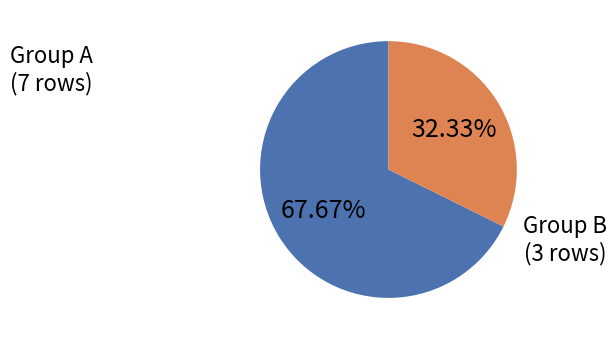

Is there a majority slice in this chart?

Yes